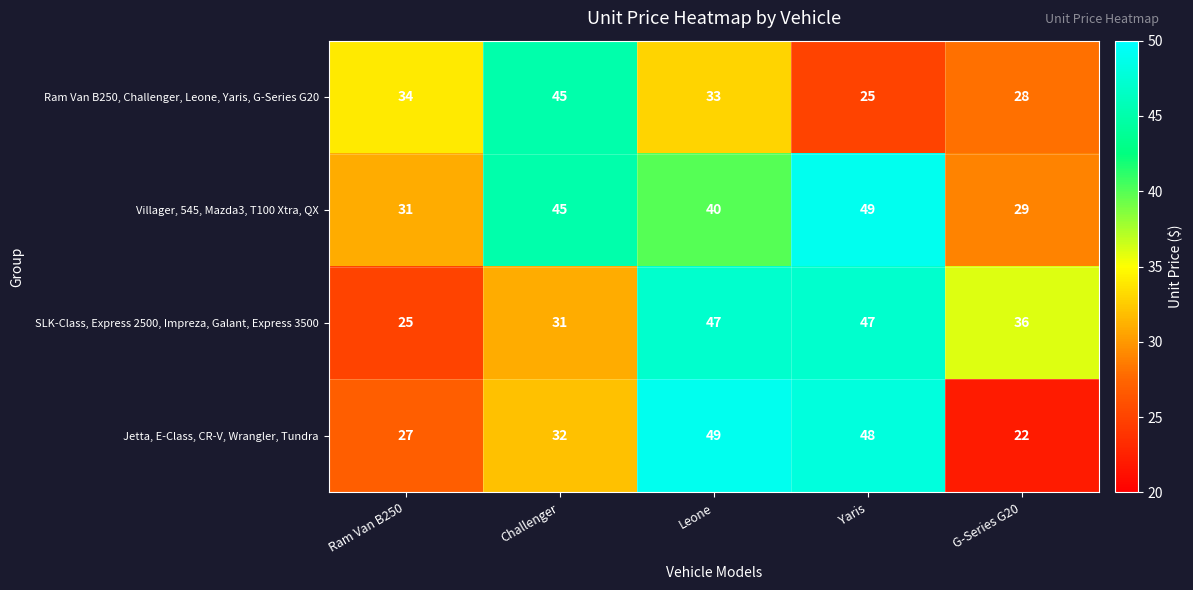

Where is Ram Van B250, Challenger, Leone, Yaris, G-Series G20 nearest to the value 35?

Ram Van B250